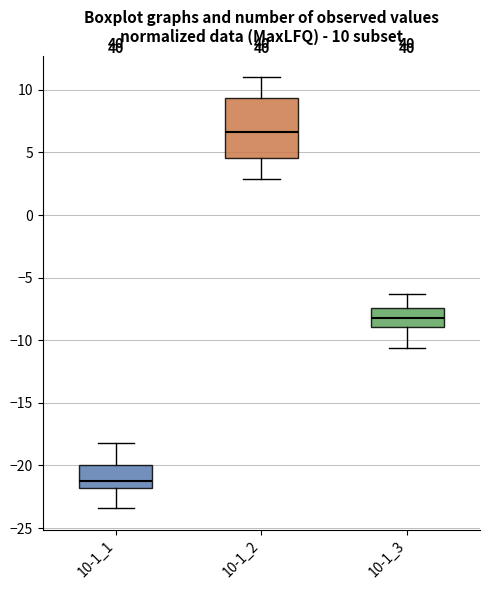

Which box is the tallest, from its lower edge to its upper edge?

10-1_2